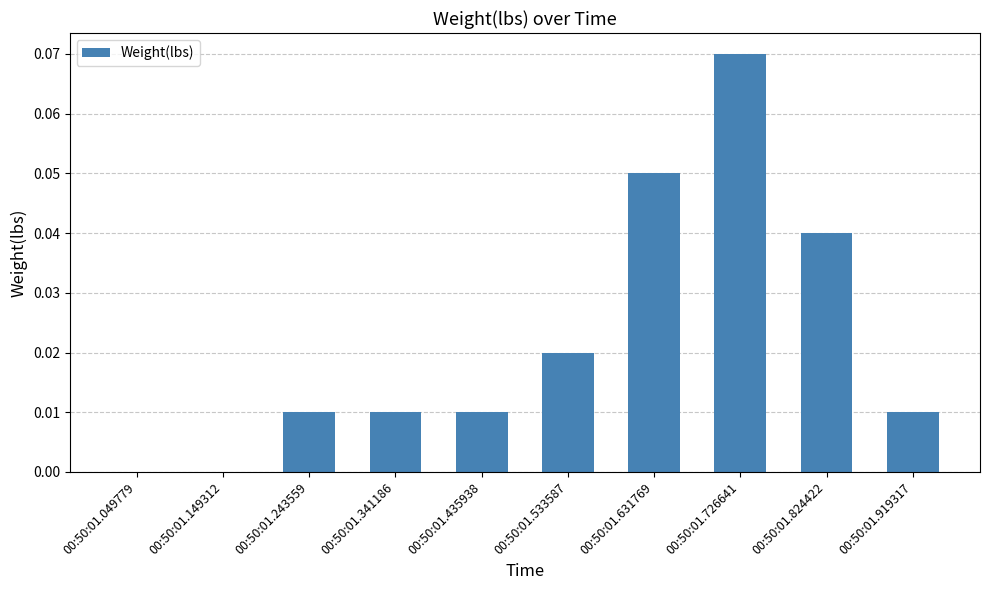

Is it true that the value at 00:50:01.341186 is 0.0?

True